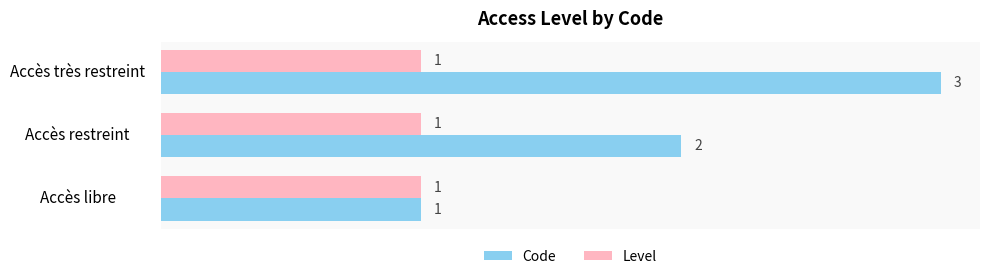

Between Accès libre and Accès restreint, which series saw the biggest shift?

Code